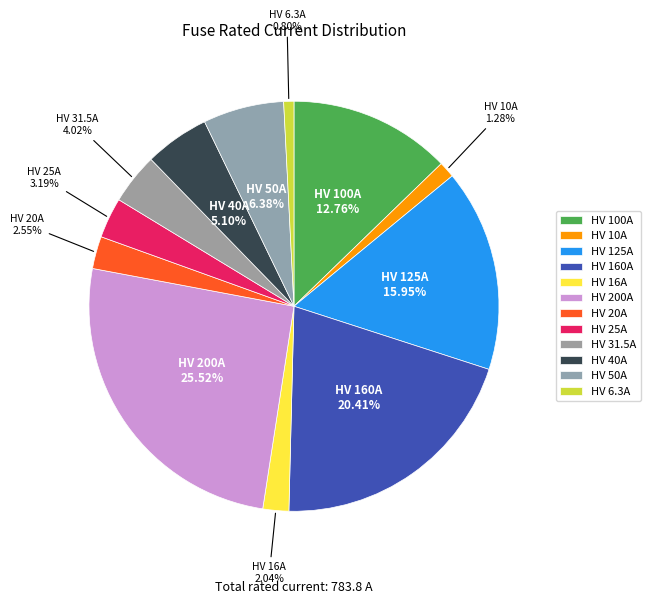

Does HV 16A represent more than half of the total?

No